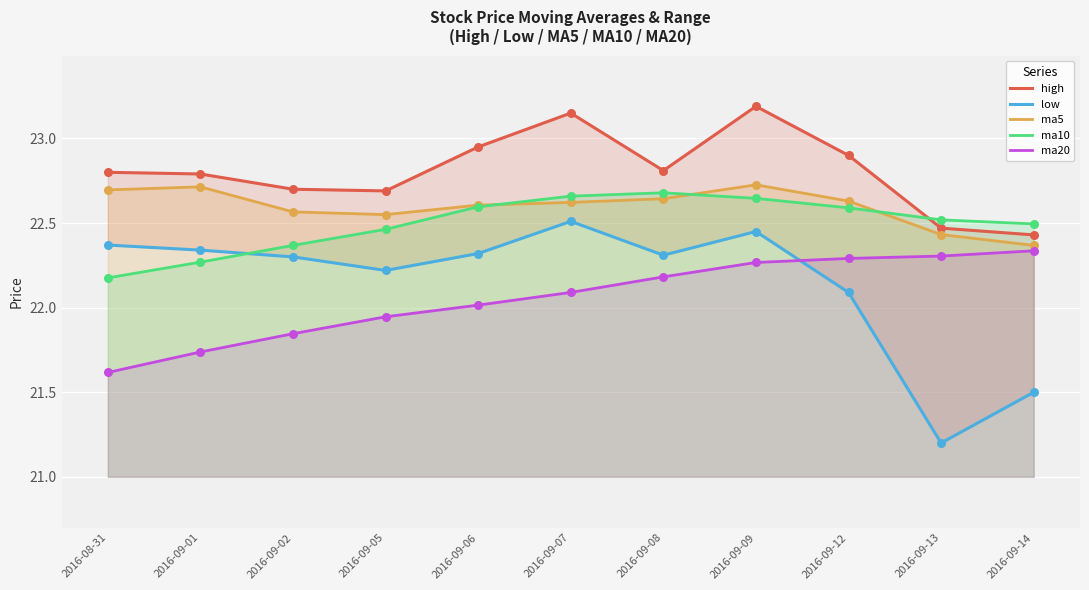

What are all the series names shown in the legend?

high, low, ma5, ma10, ma20